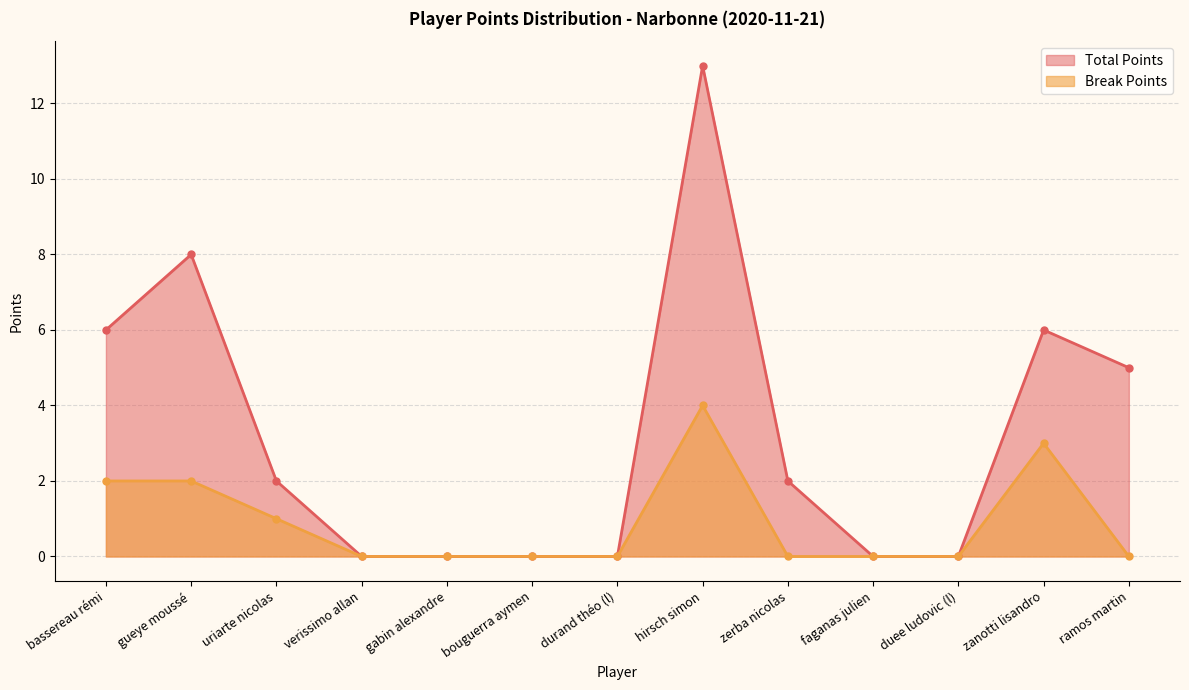

Count the number of categories in the chart.

13